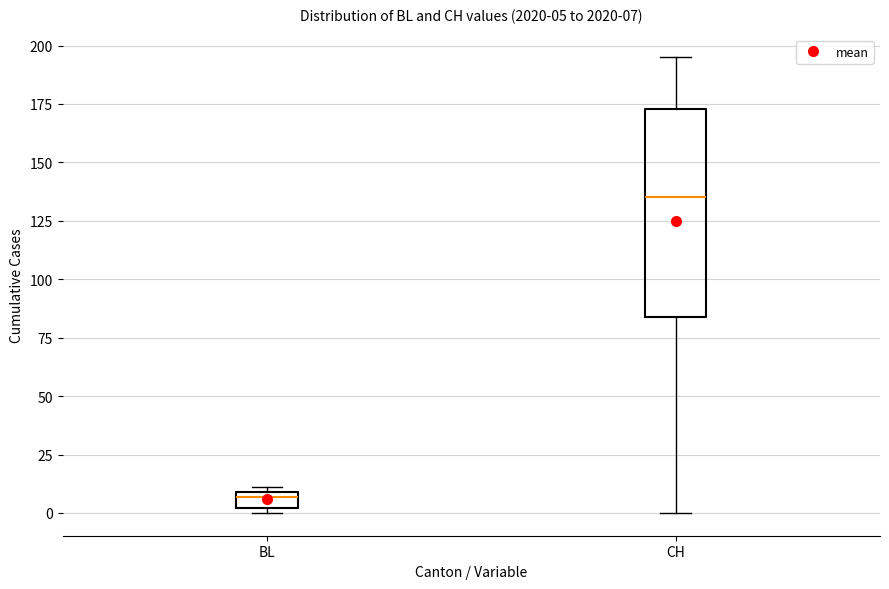

Which box has the lowest median line?

BL